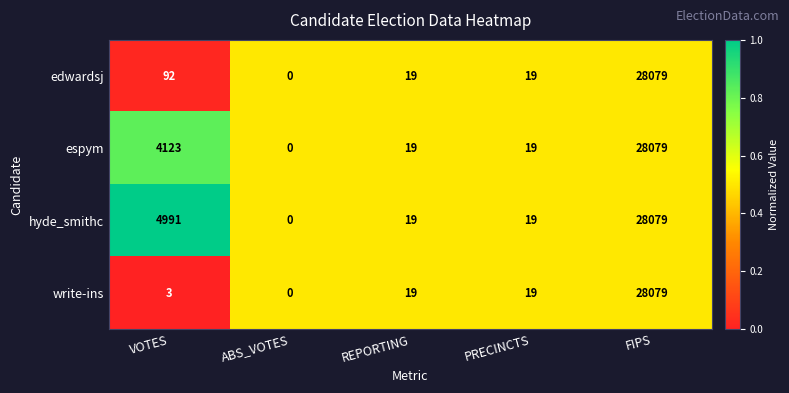

Reading left to right, list all the values displayed in this chart.

edwardsj: 92	0	19	19	28079
espym: 4123	0	19	19	28079
hyde_smithc: 4991	0	19	19	28079
write-ins: 3	0	19	19	28079